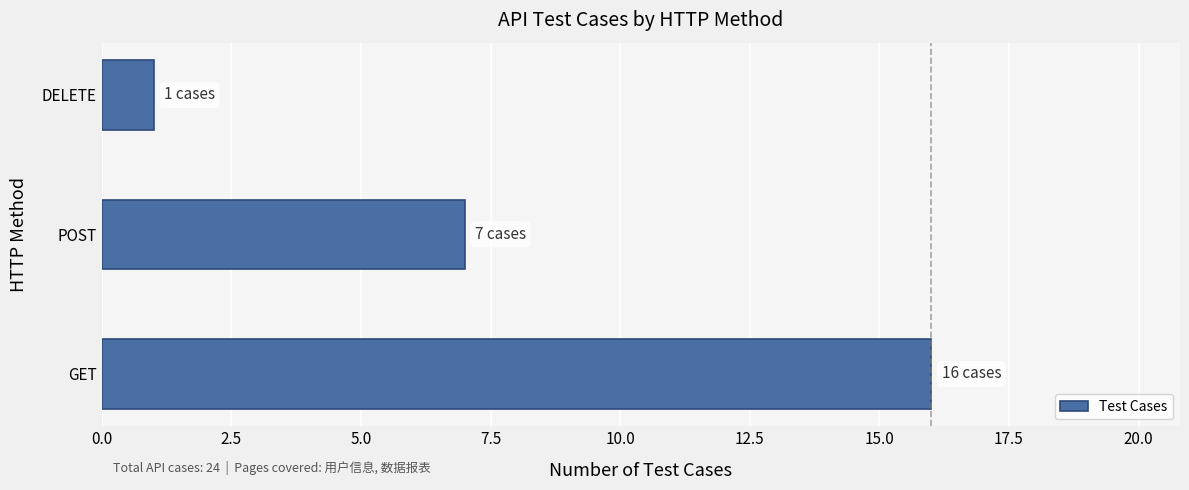

Count the number of data series in this chart.

1